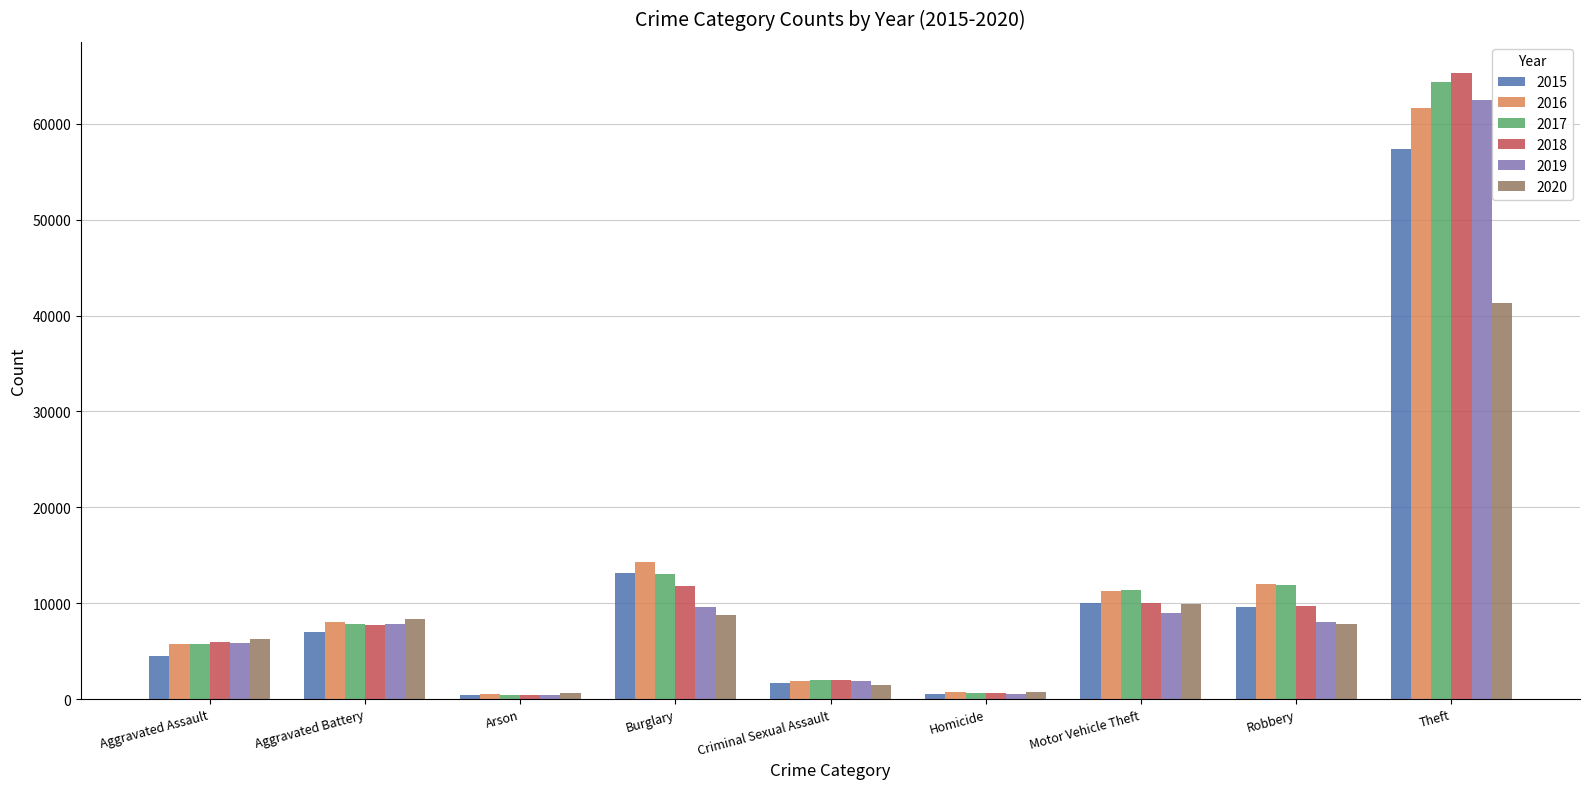

Is it true that 2019 equals 7995 at Robbery?

True